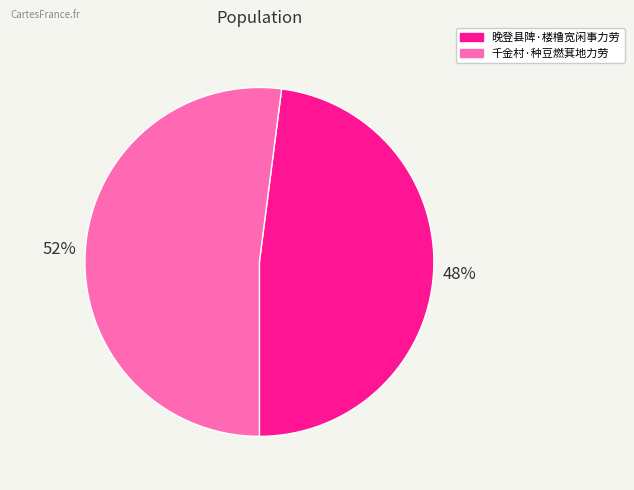

True or false: 千金村·种豆燃萁地力劳 accounts for 44% of the total.

False